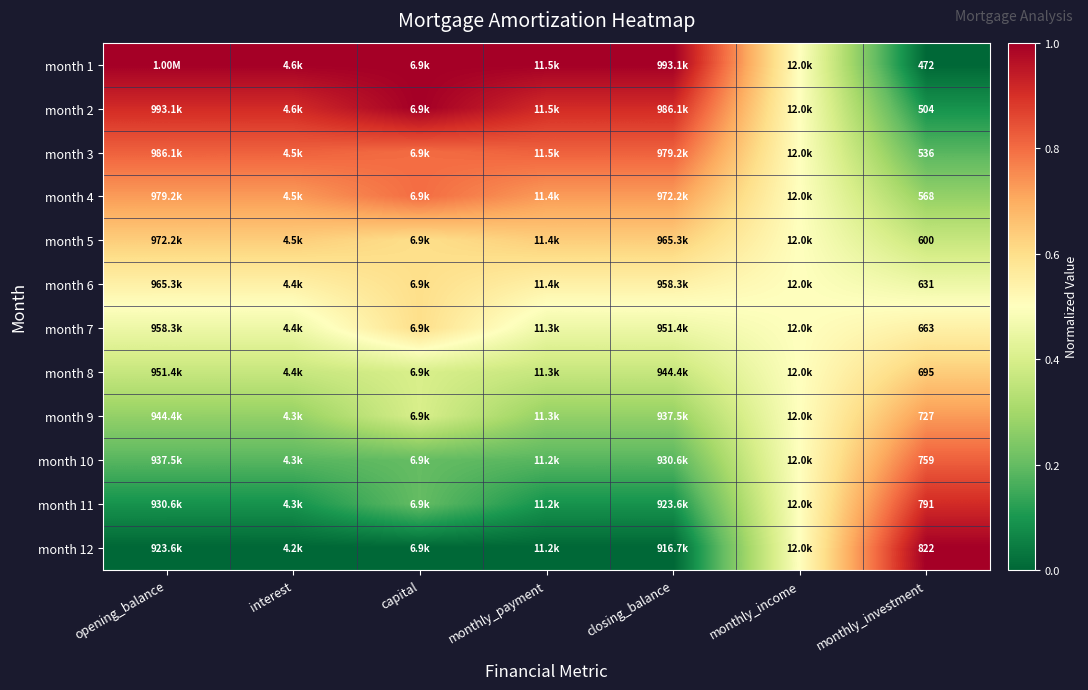

Which has a higher value, monthly_investment or capital?

capital